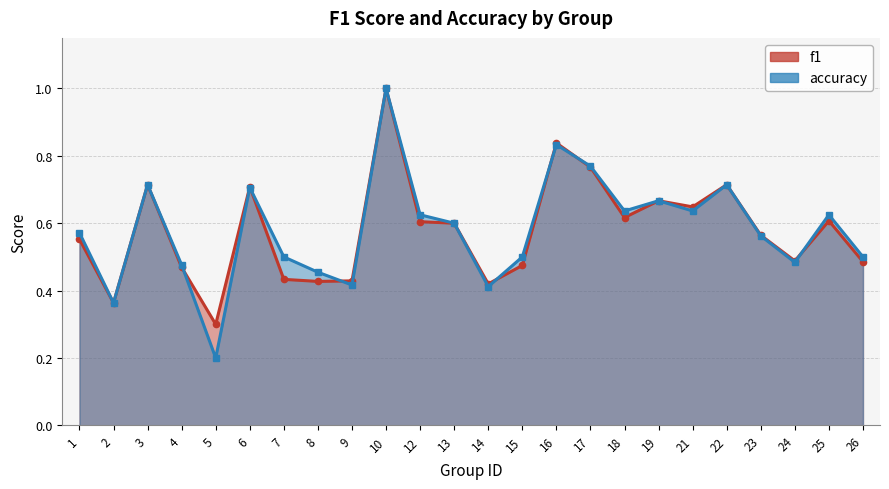

At which label does f1 reach its minimum?

5